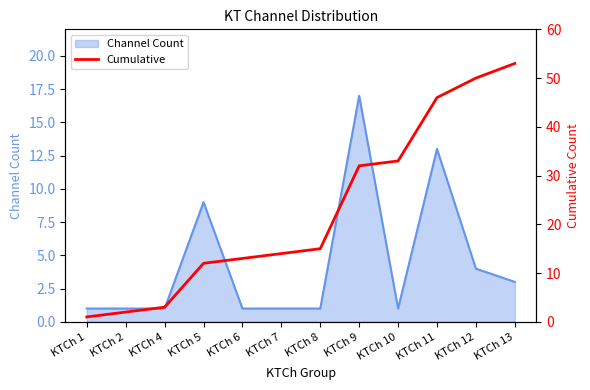

Reading right to left, extract all data points from this chart.

KTCh 13=53	KTCh 12=50	KTCh 11=46	KTCh 10=33	KTCh 9=32	KTCh 8=15	KTCh 7=14	KTCh 6=13	KTCh 5=12	KTCh 4=3	KTCh 2=2	KTCh 1=1